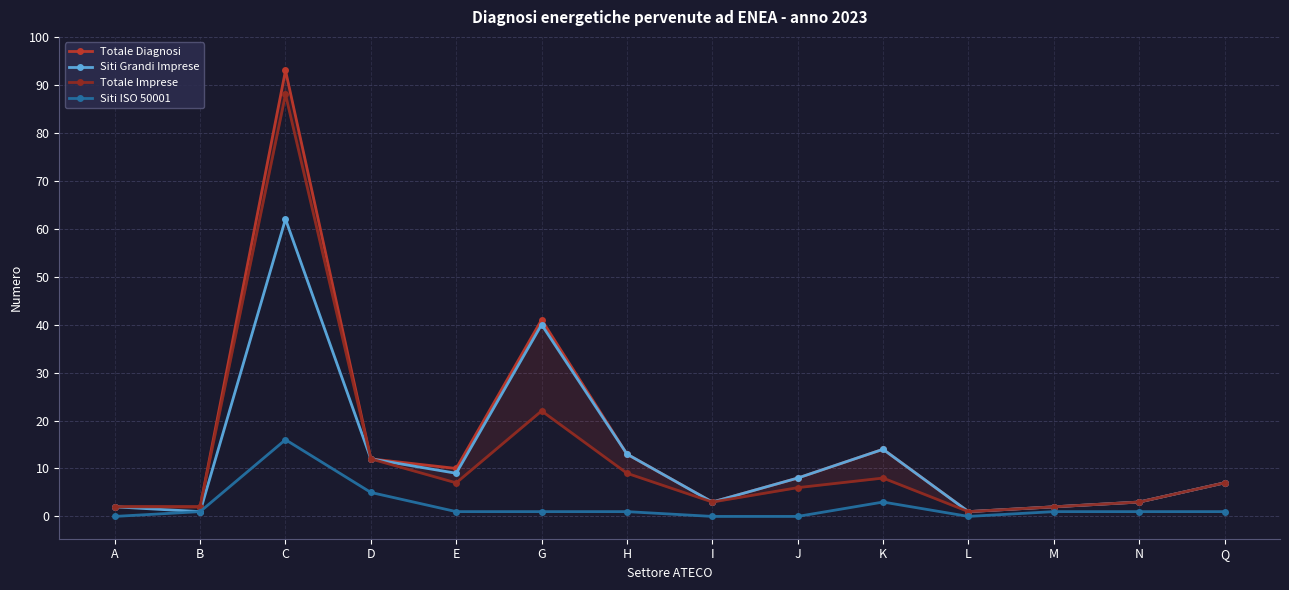

Between G and L, which series saw the biggest shift?

Totale Diagnosi